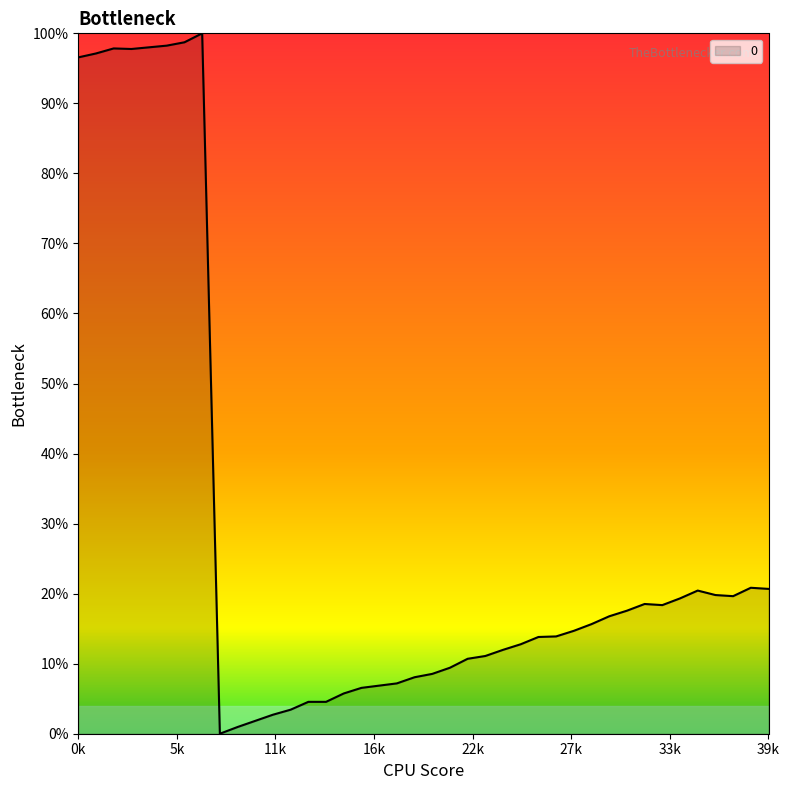

Does the chart display data point markers on the line(s)?

No